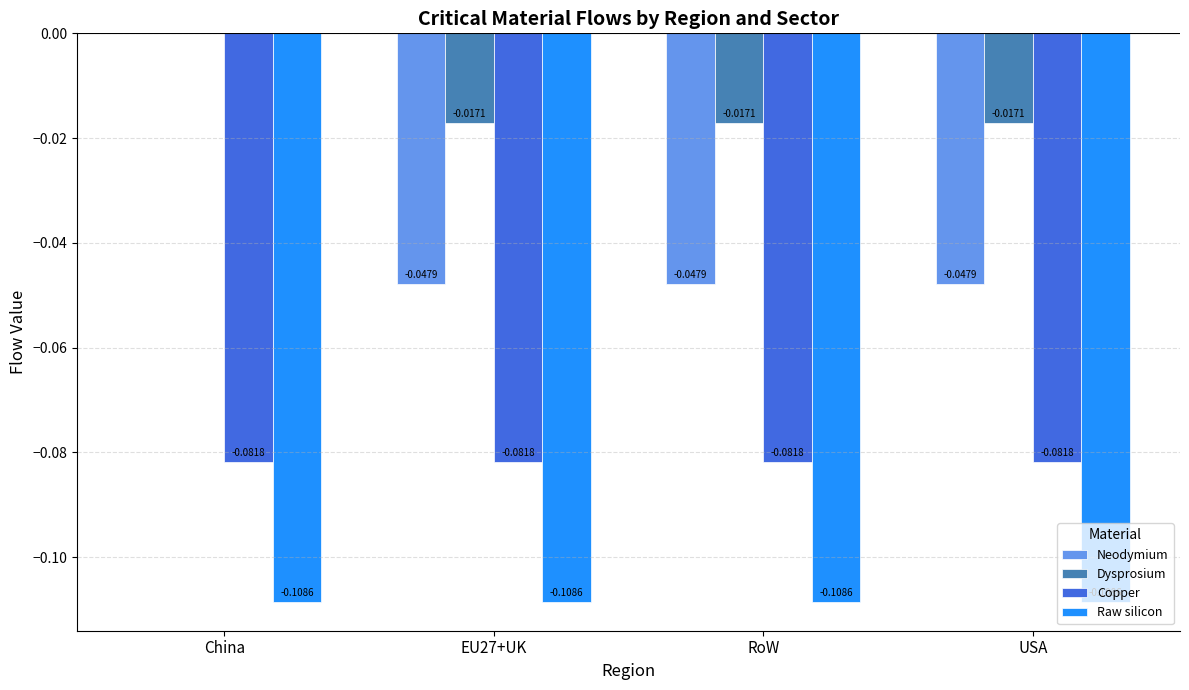

Where is Neodymium nearest to the value 0?

China